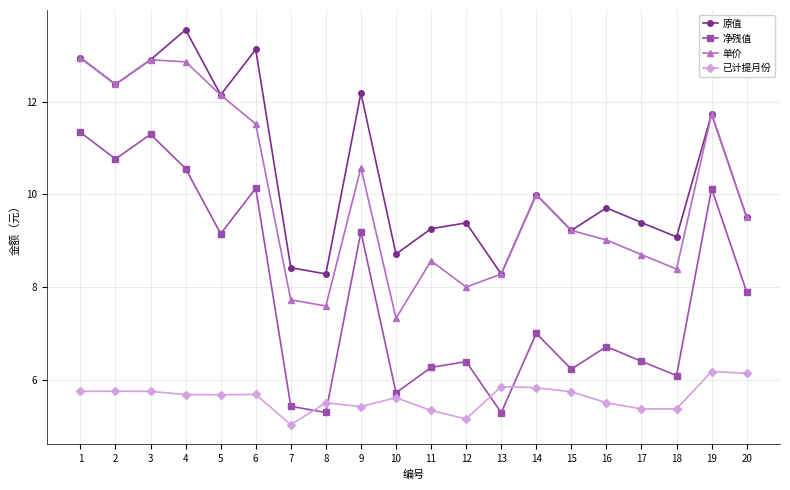

How many series are shown in this chart?

4